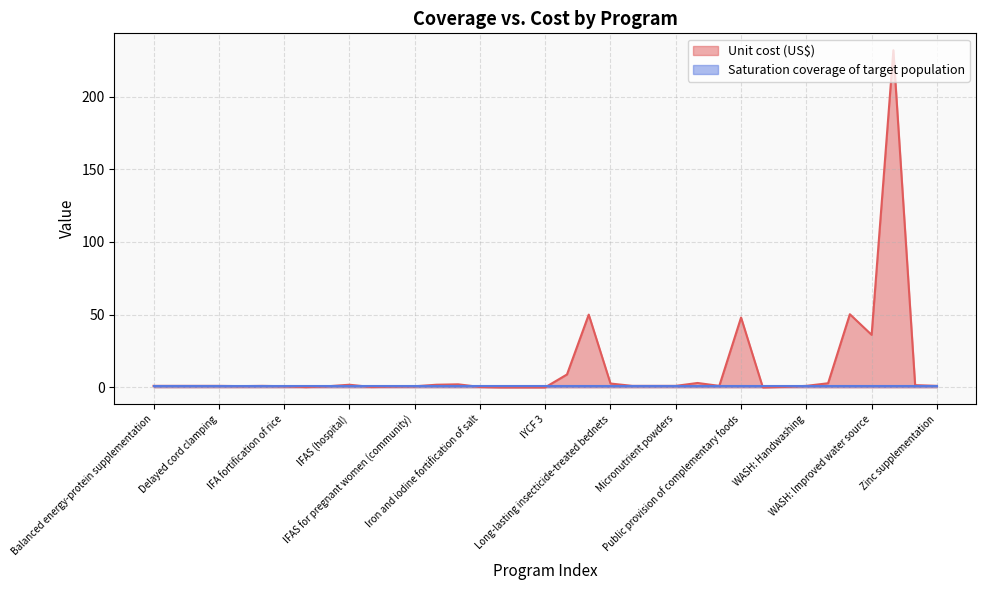

Between IFA fortification of rice and Mg for pre-eclampsia, which is larger?

Mg for pre-eclampsia